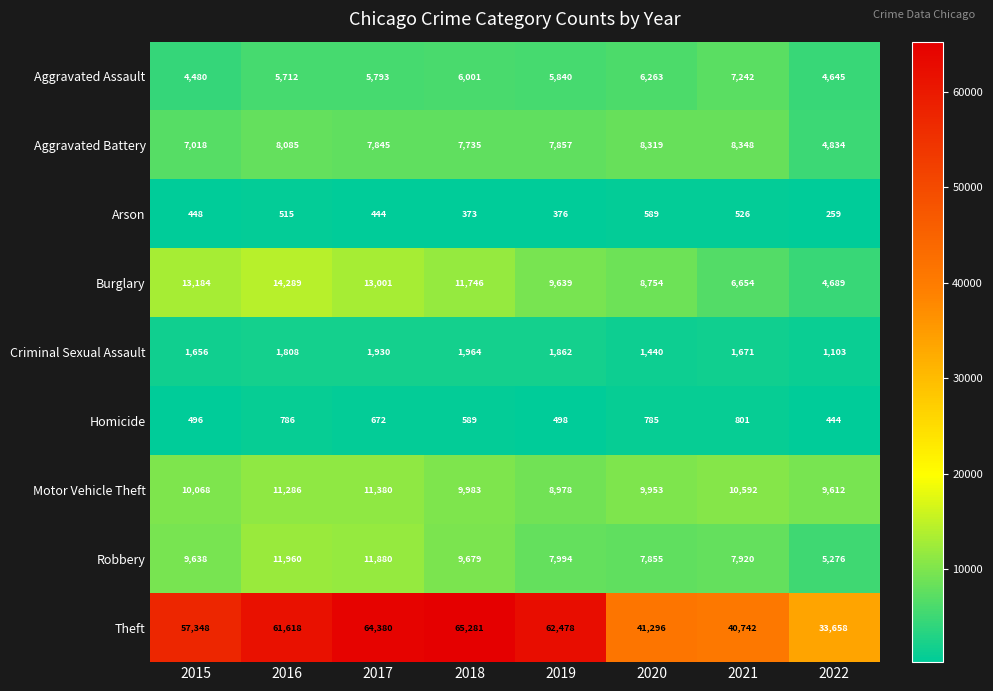

Where does the Burglary series first go above 11746?

2015